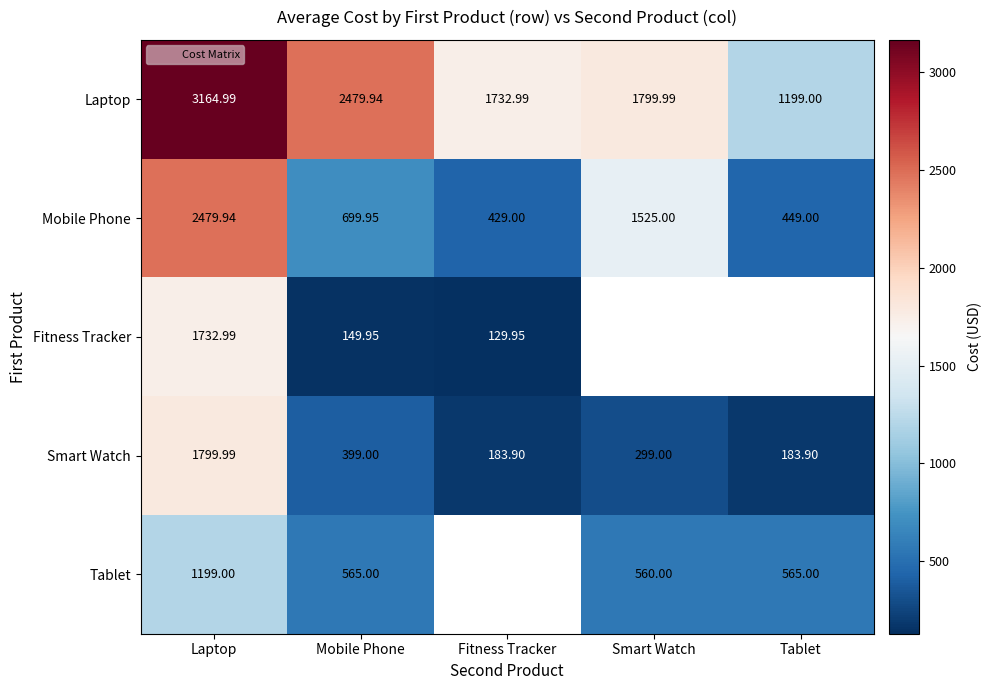

At Mobile Phone, list the series in order from largest to smallest.

Laptop, Mobile Phone, Tablet, Smart Watch, Fitness Tracker